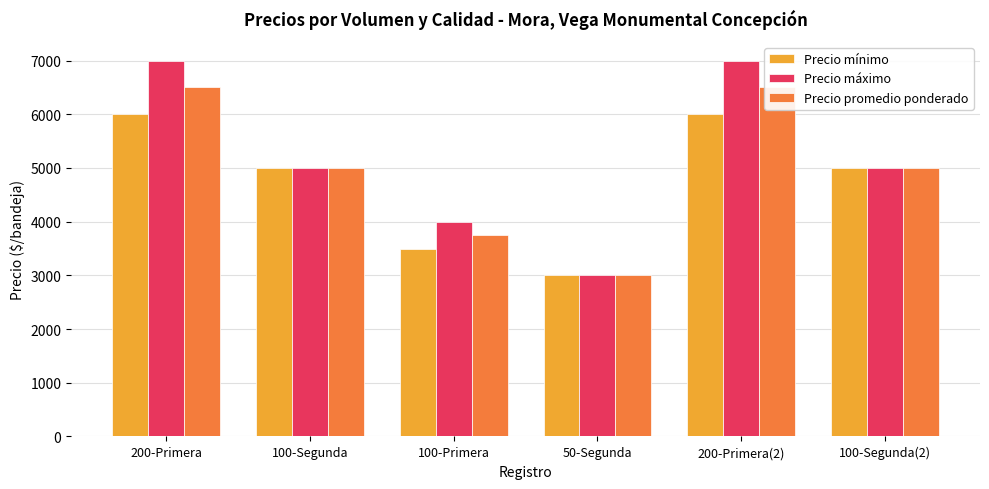

The Precio promedio ponderado series shows 3000 at 50-Segunda. True or false?

True